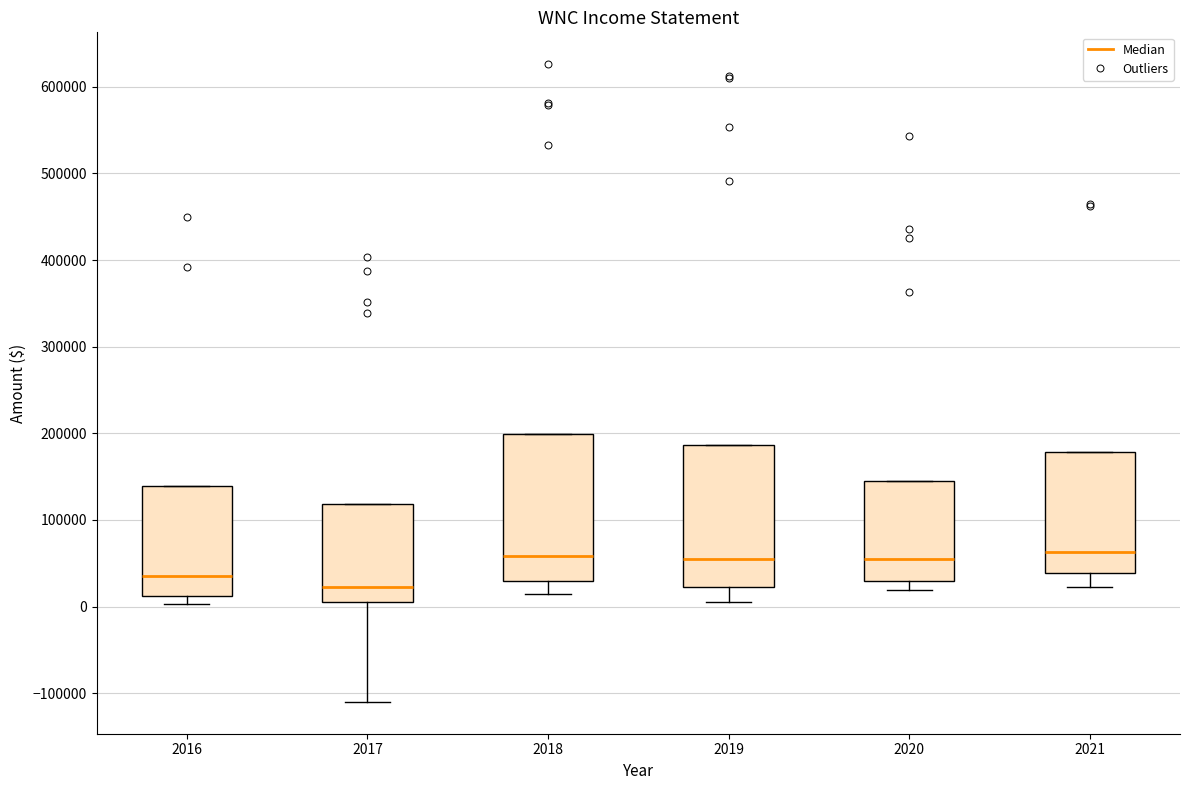

Where is the upper edge of the box at x = 2019 on the y-axis? The values are not printed on the chart, so give them approximately, as read against the axis.

190000